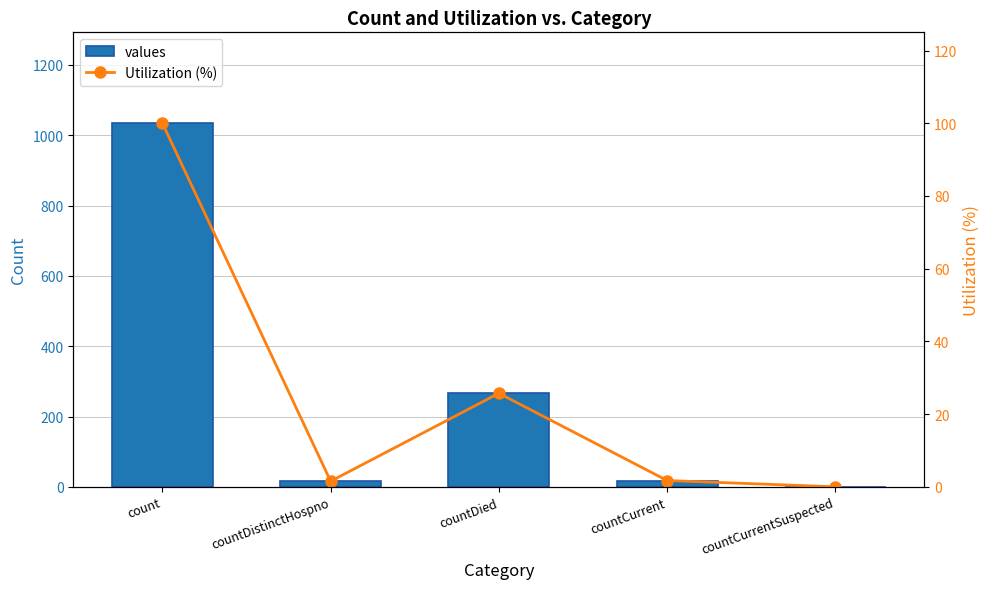

Which series has the largest total across all categories?

values